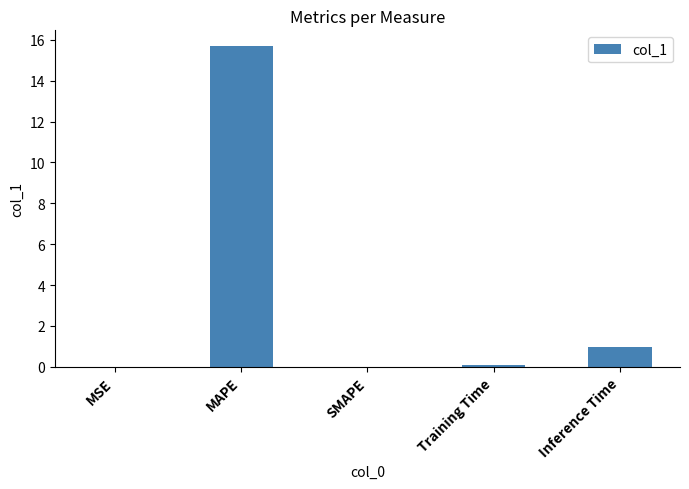

What is the sum of all values?

16.8